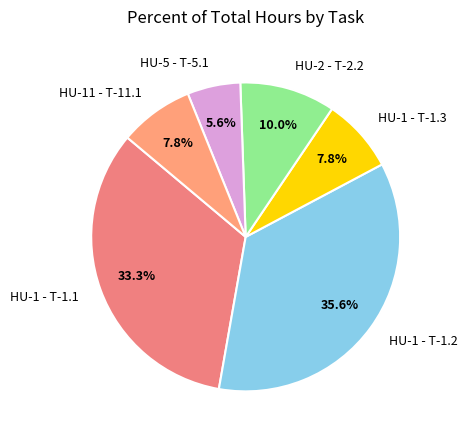

True or false: HU-5 - T-5.1 accounts for 6% of the total.

True